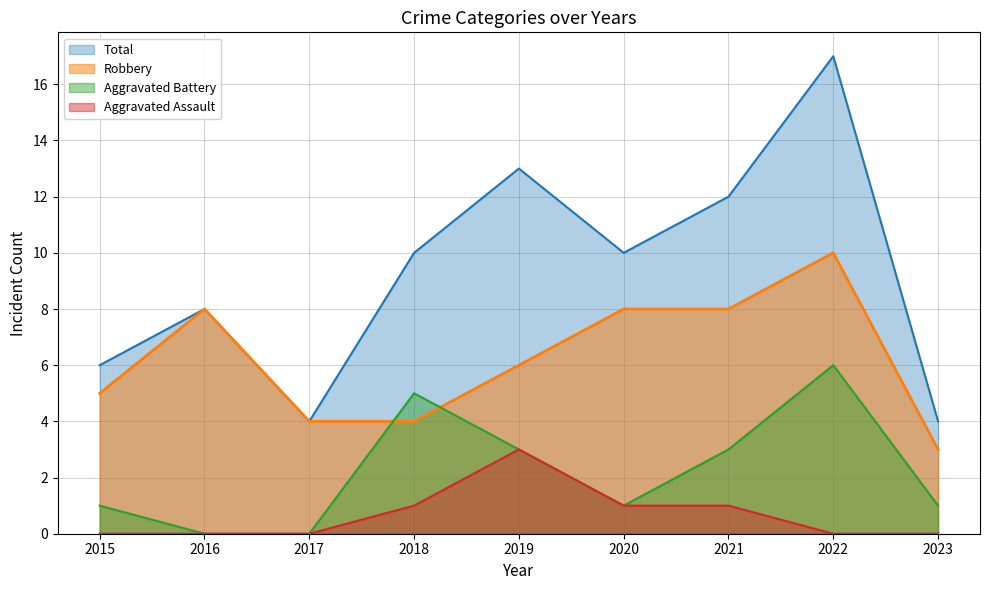

What is the difference between the second highest and minimum values in the Aggravated Assault series?

1